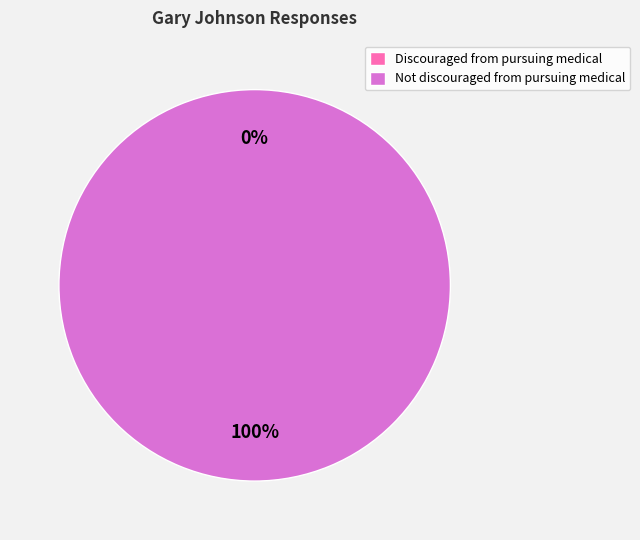

Which category has the biggest portion of the pie?

Not discouraged from pursuing medical